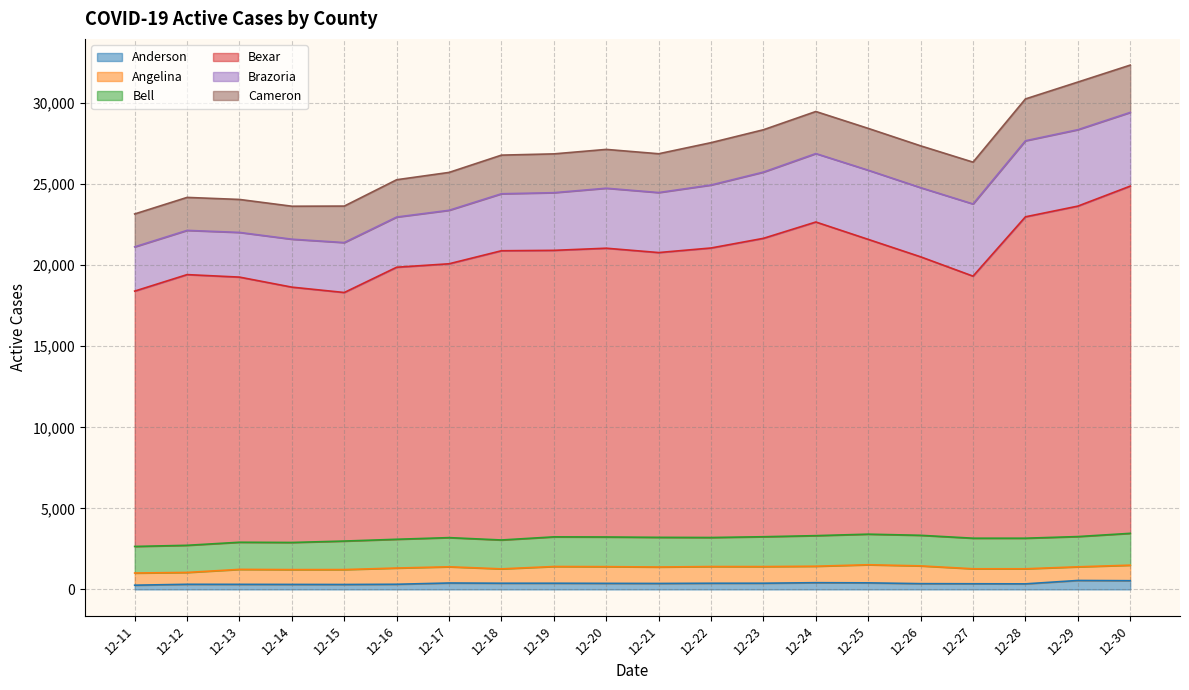

Rank the series by their maximum value, from lowest to highest.

Anderson, Angelina, Bell, Cameron, Brazoria, Bexar